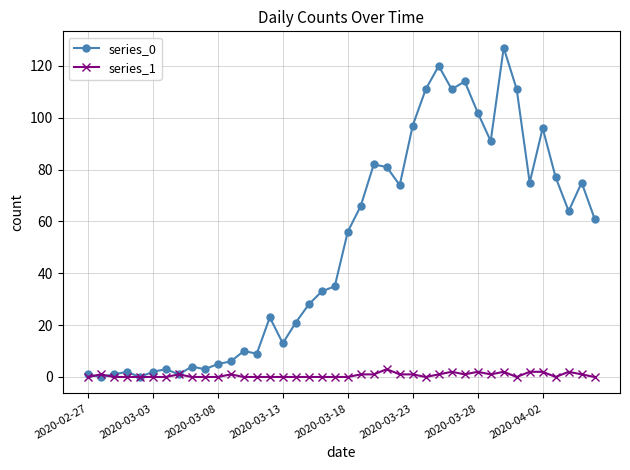

What is the greatest value displayed?

127